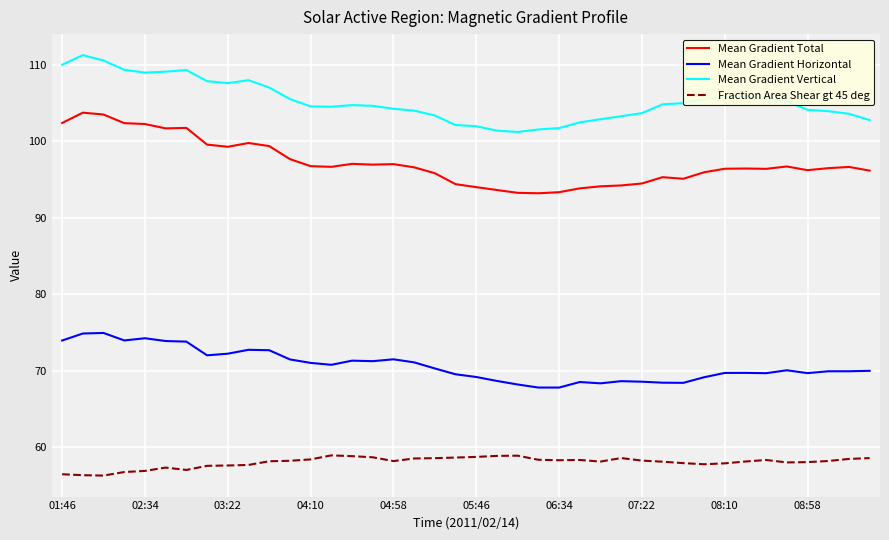

Rank the series by their average value, from highest to lowest.

Mean Gradient Vertical, Mean Gradient Total, Mean Gradient Horizontal, Fraction Area Shear gt 45 deg